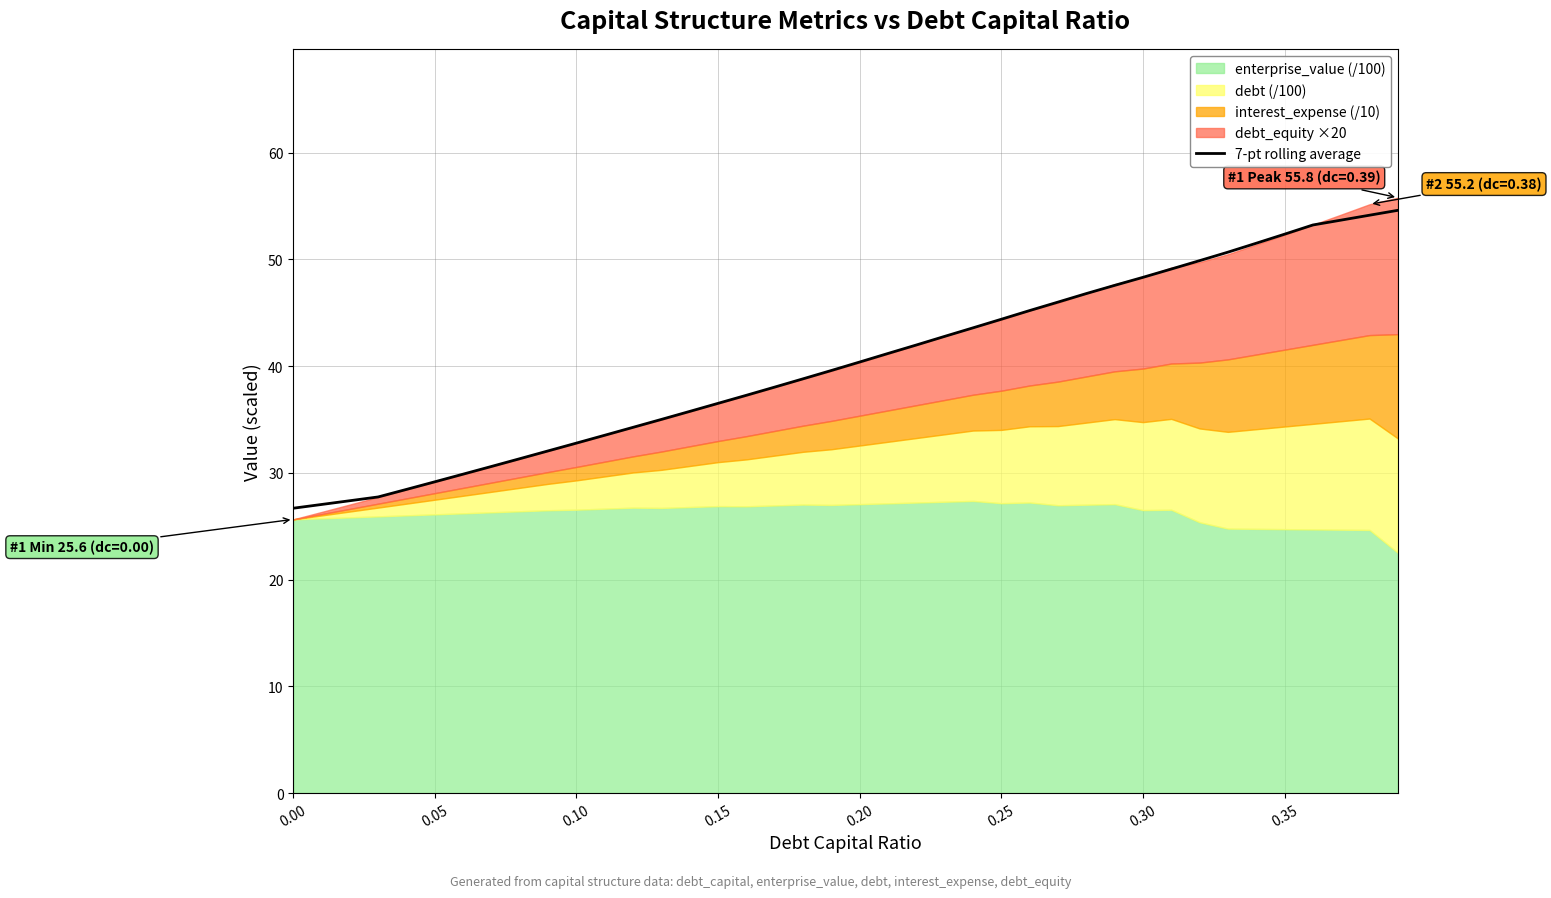

What is the highest value of the 7-pt rolling average series?

54.6